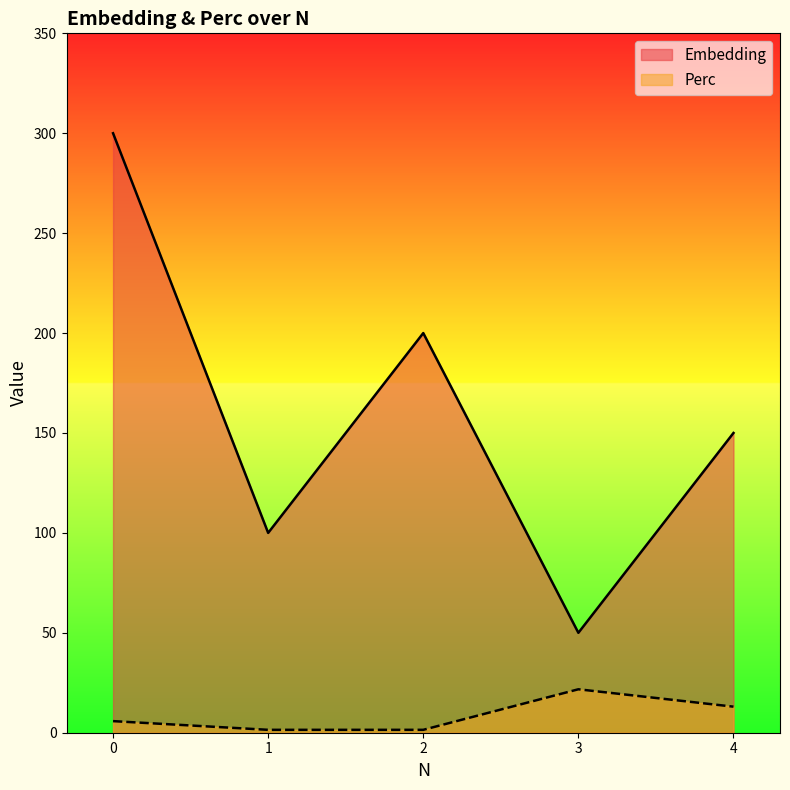

Rank the categories by Perc value from highest to lowest.

3, 4, 0, 1, 2